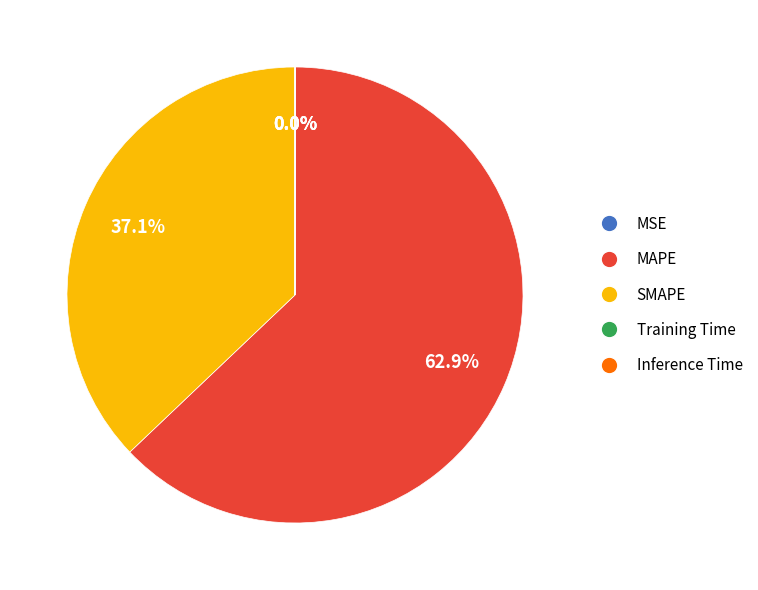

How much of the chart is everything except SMAPE?

62.9%